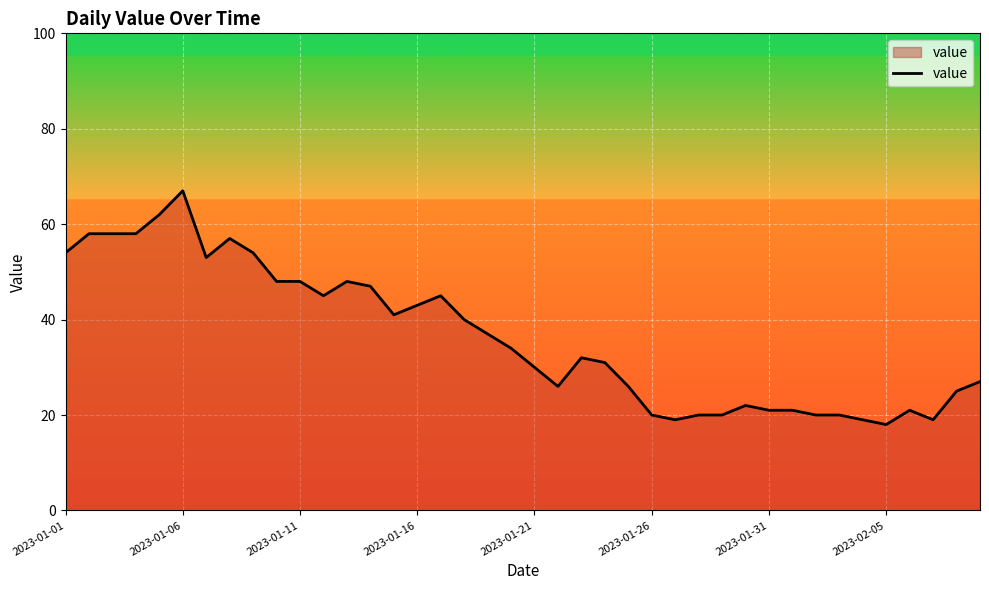

What is the smallest value displayed?

18